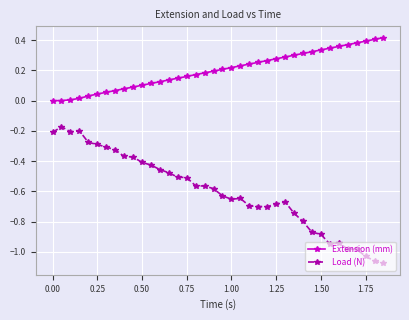

Does the chart display data point markers on the line(s)?

Yes